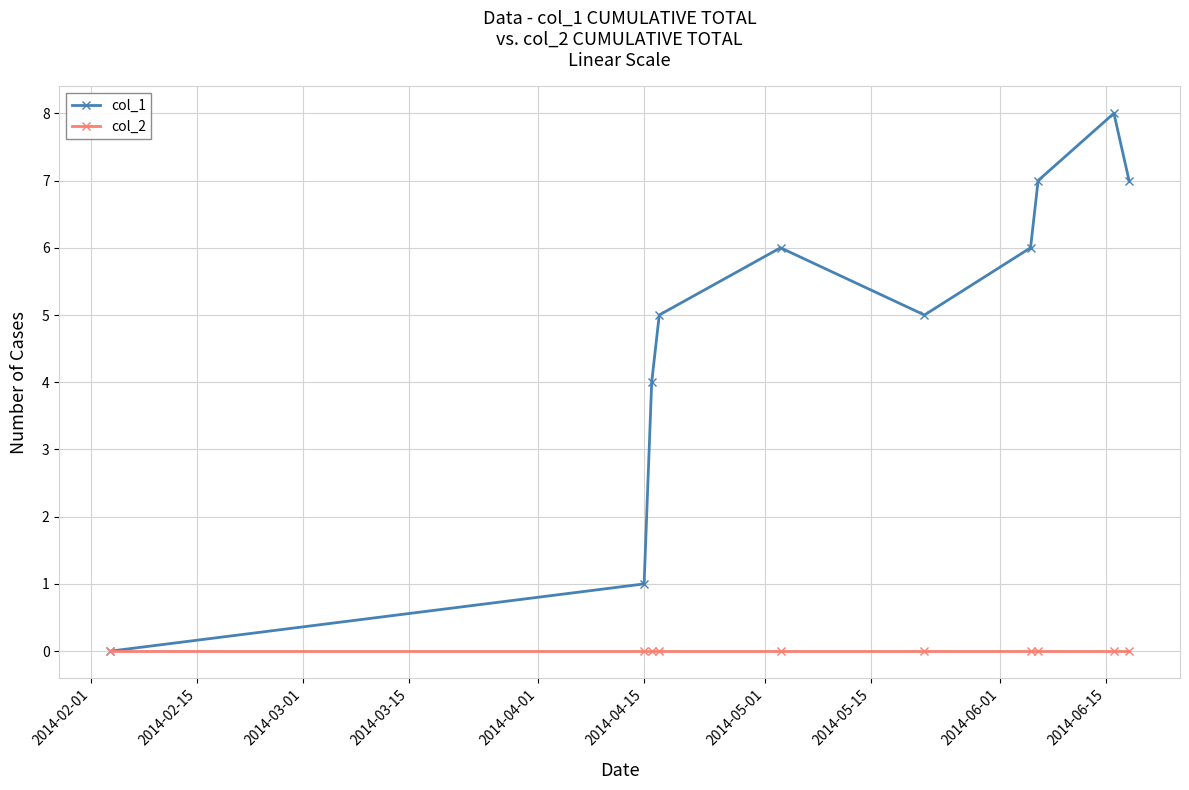

What is the greatest value displayed?

8